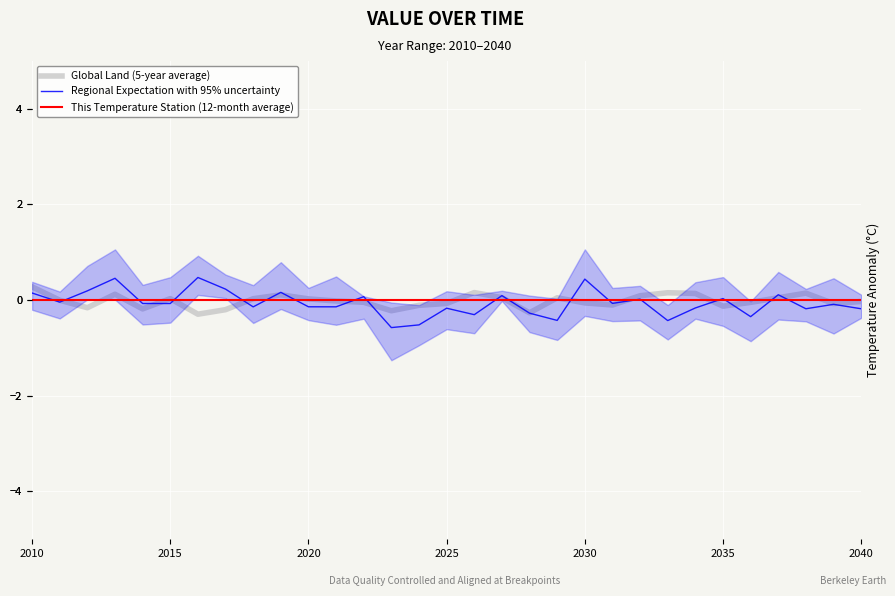

True or false: This Temperature Station (12-month average) and Global Land (5-year average) intersect in this chart.

True